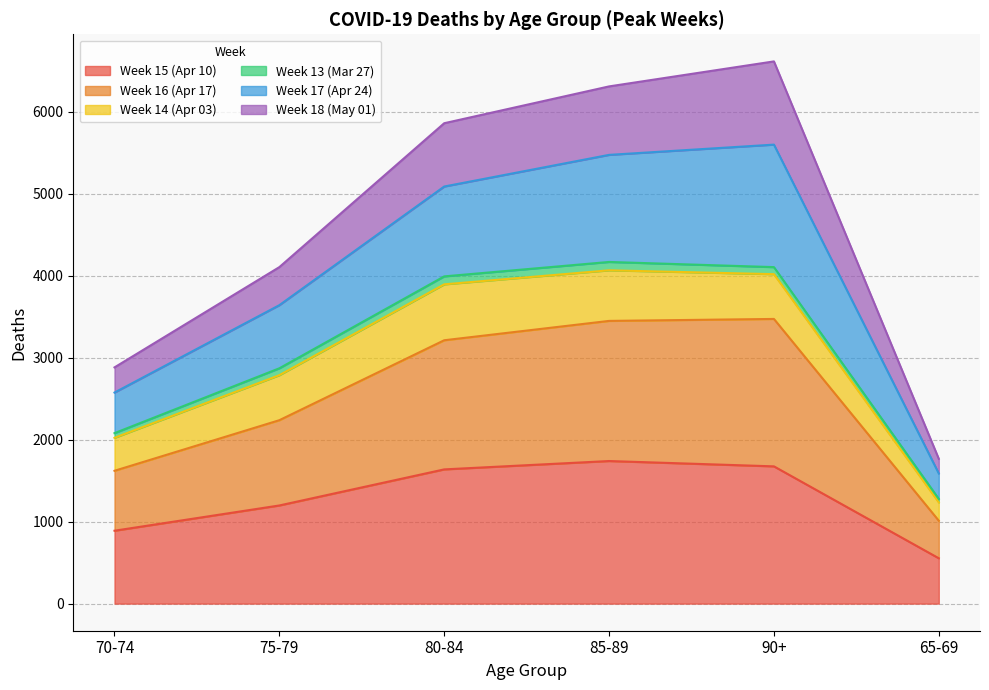

True or false: Week 17 (Apr 24) and Week 16 (Apr 17) cross at least once.

False